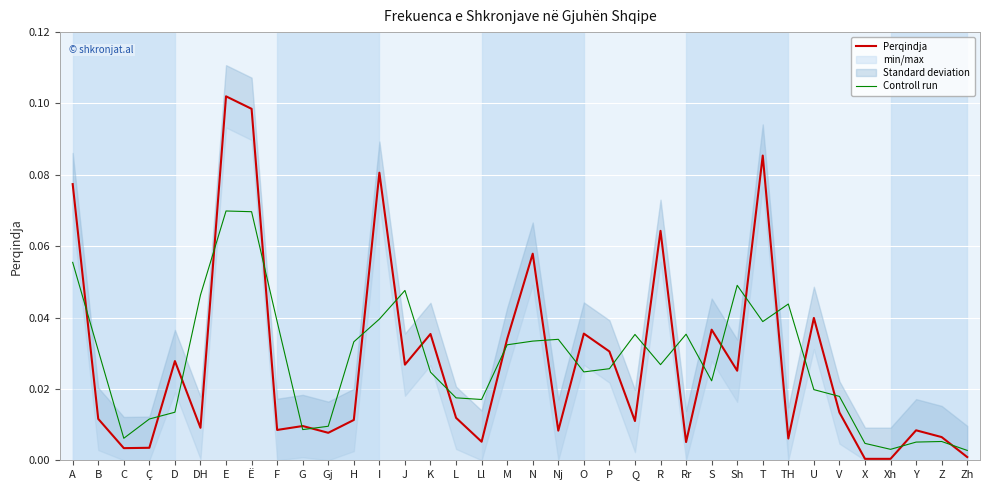

Where is the first local minimum for Controll run?

C